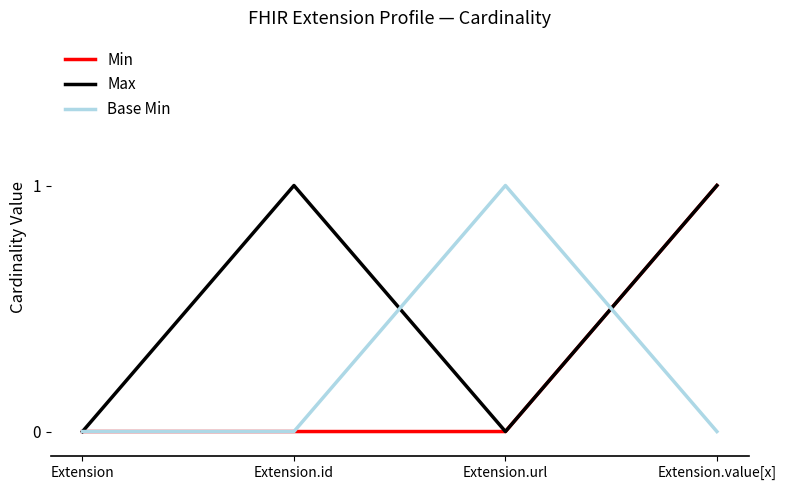

How many lines are shown in the chart?

3